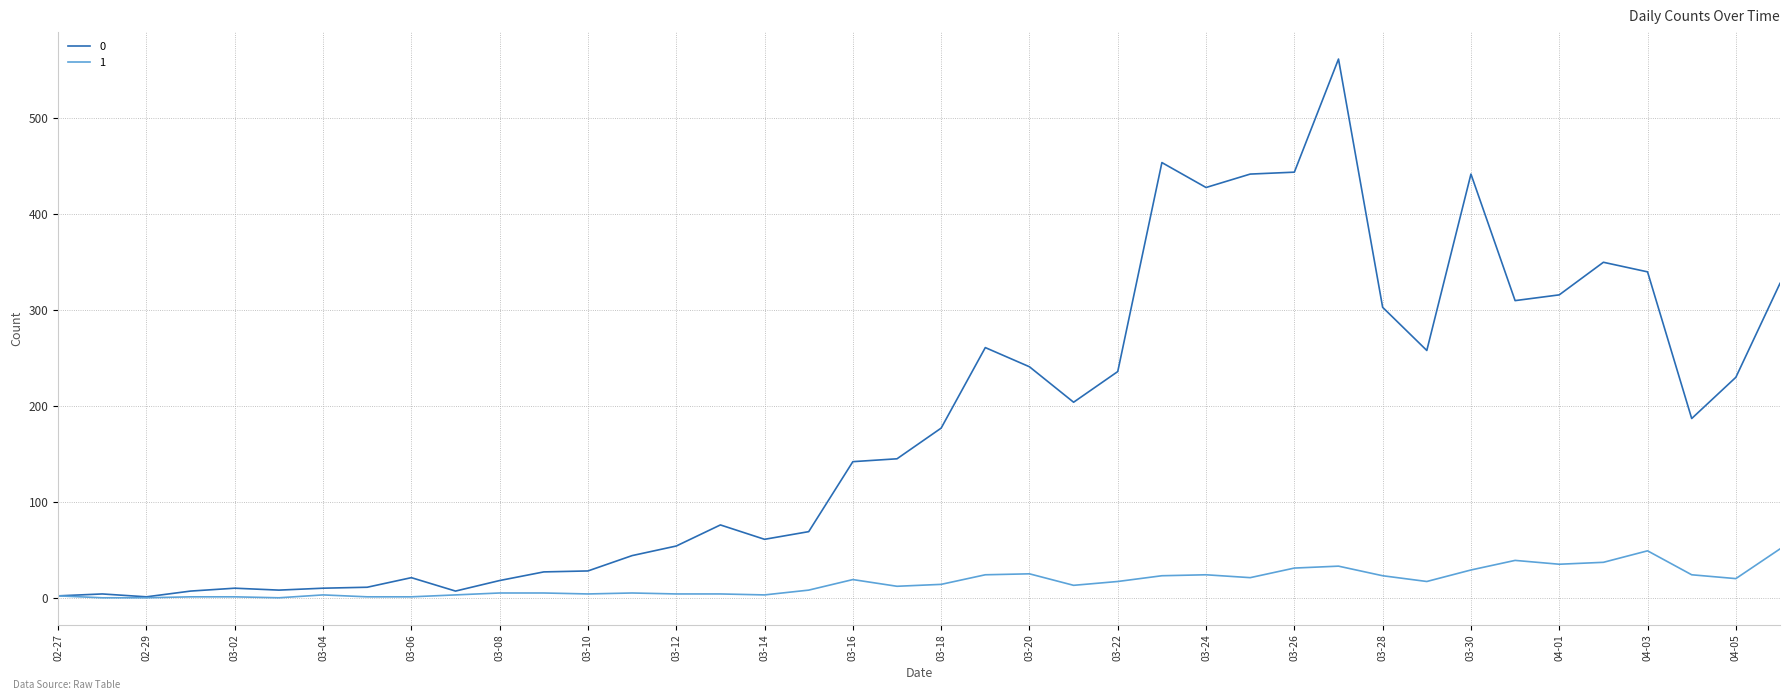

Rank the series by their average value, from highest to lowest.

0, 1